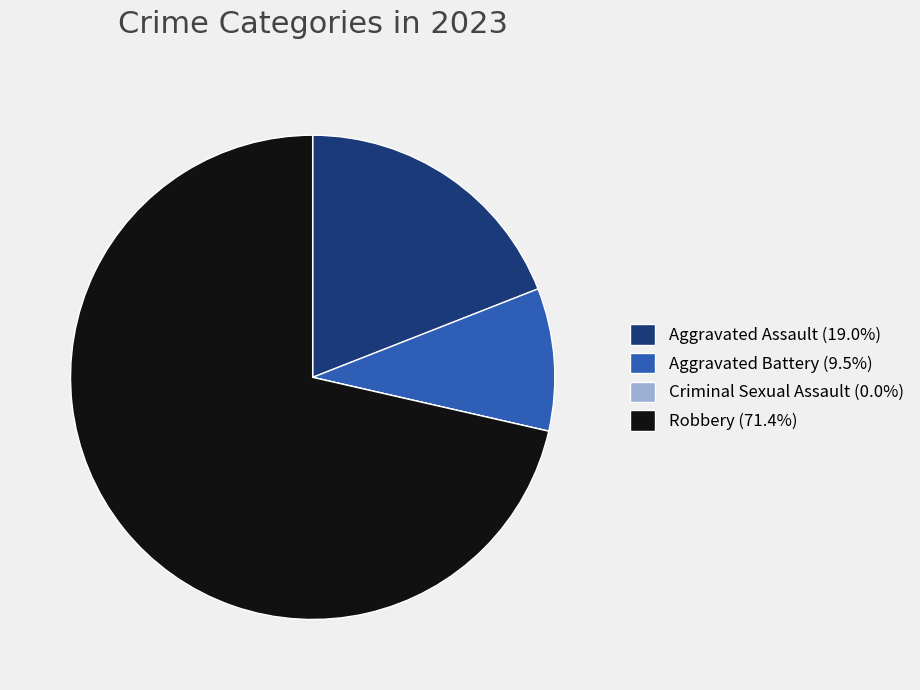

Combined, do Aggravated Battery (9.5%) and Aggravated Assault (19.0%) account for over 50%?

No